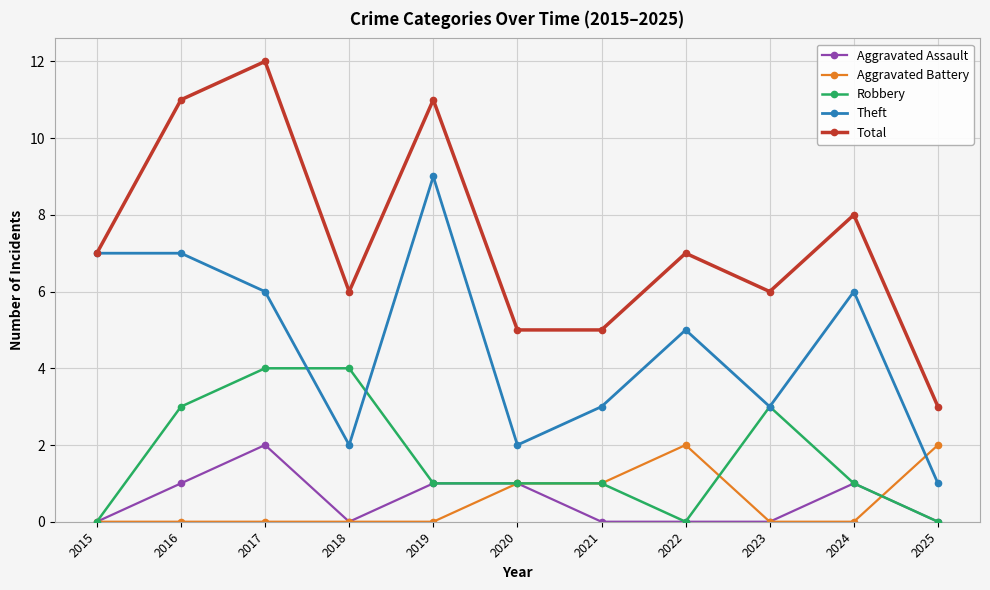

Rank the series at 2017 from highest to lowest value.

Total, Theft, Robbery, Aggravated Assault, Aggravated Battery